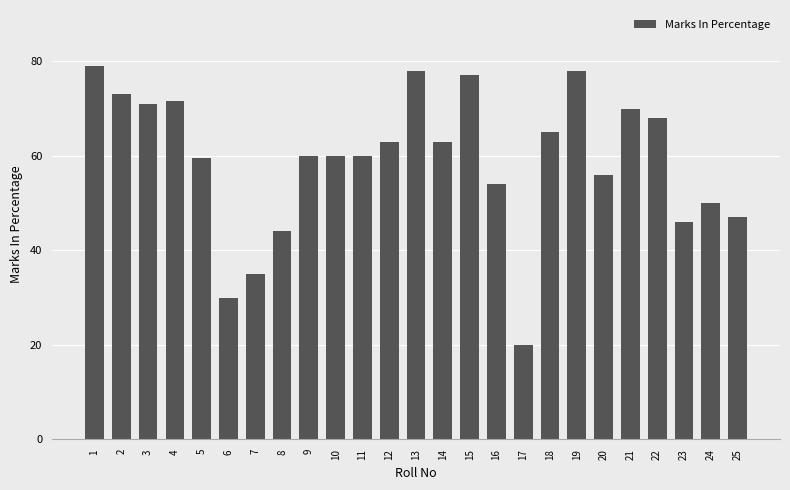

Is it true that the value at 5 is 80.1?

False